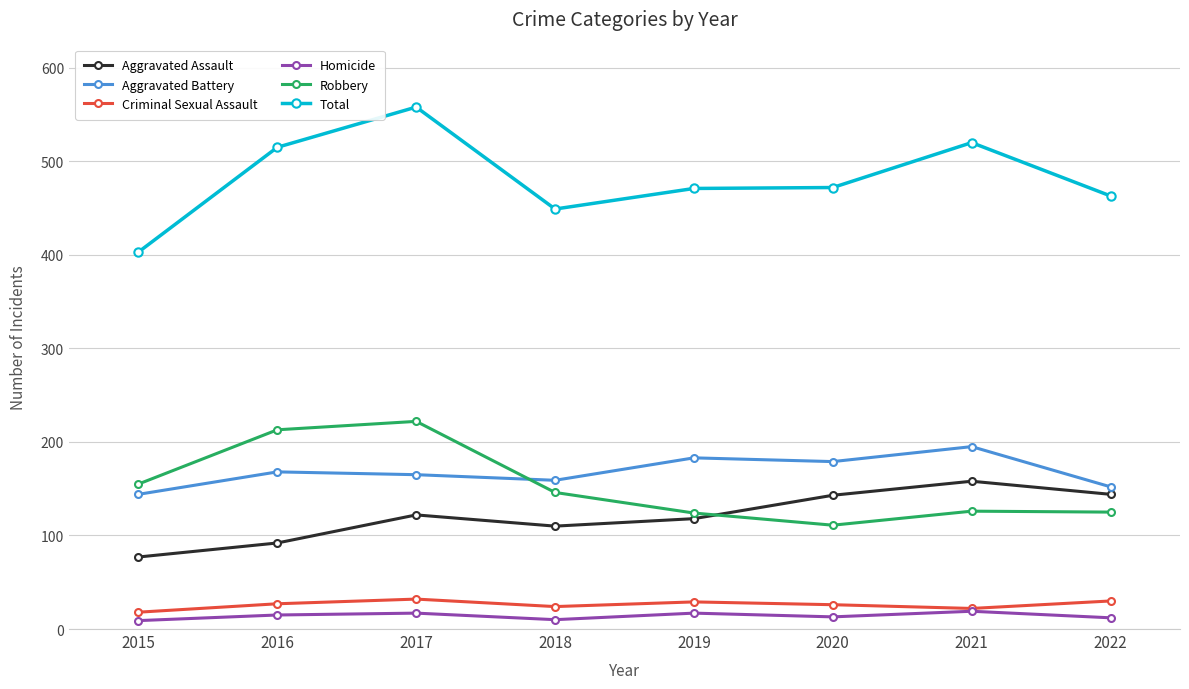

Is it true that Homicide equals 19 at 2021?

True